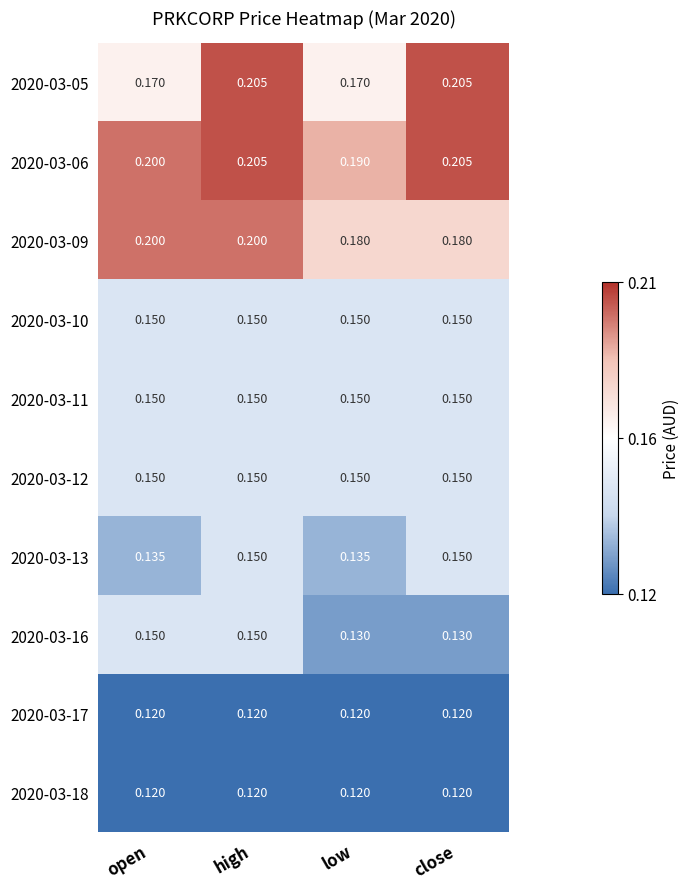

Count the number of categories in the chart.

4